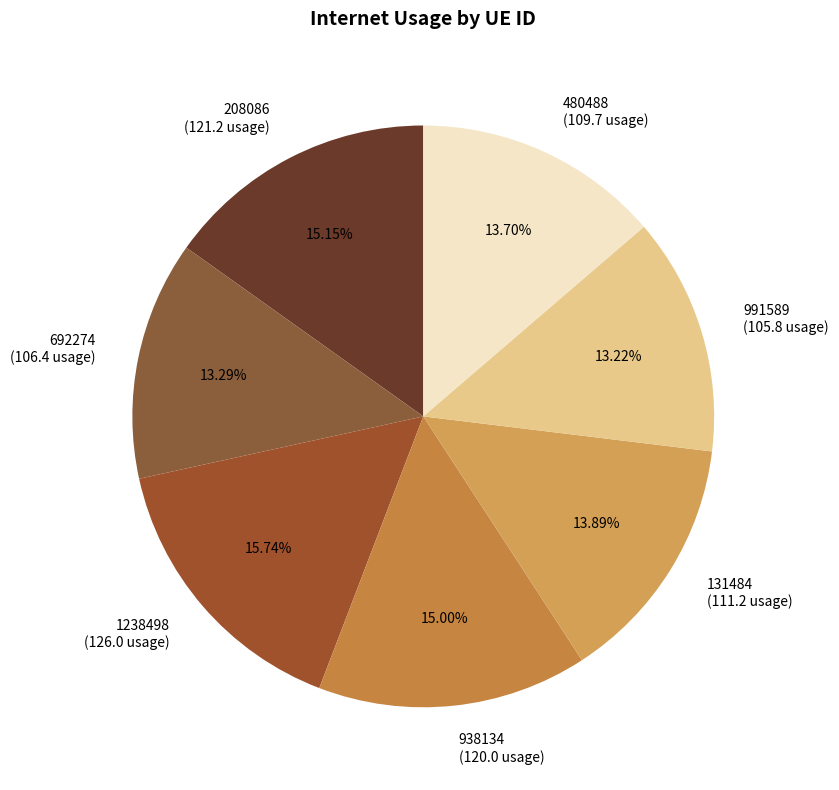

Combined, do 1238498 (126.0 usage) and 938134 (120.0 usage) account for over 50%?

No